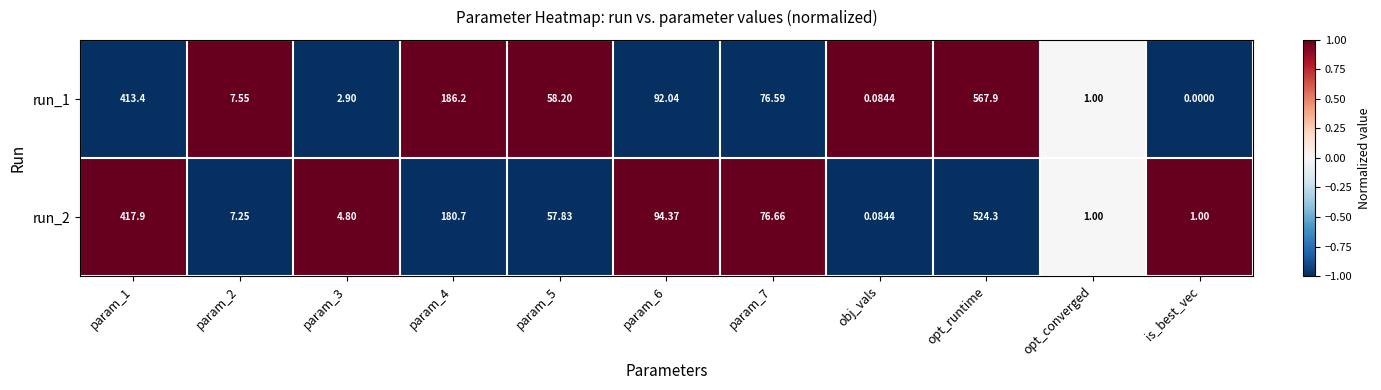

How many distinct data groups are displayed?

2